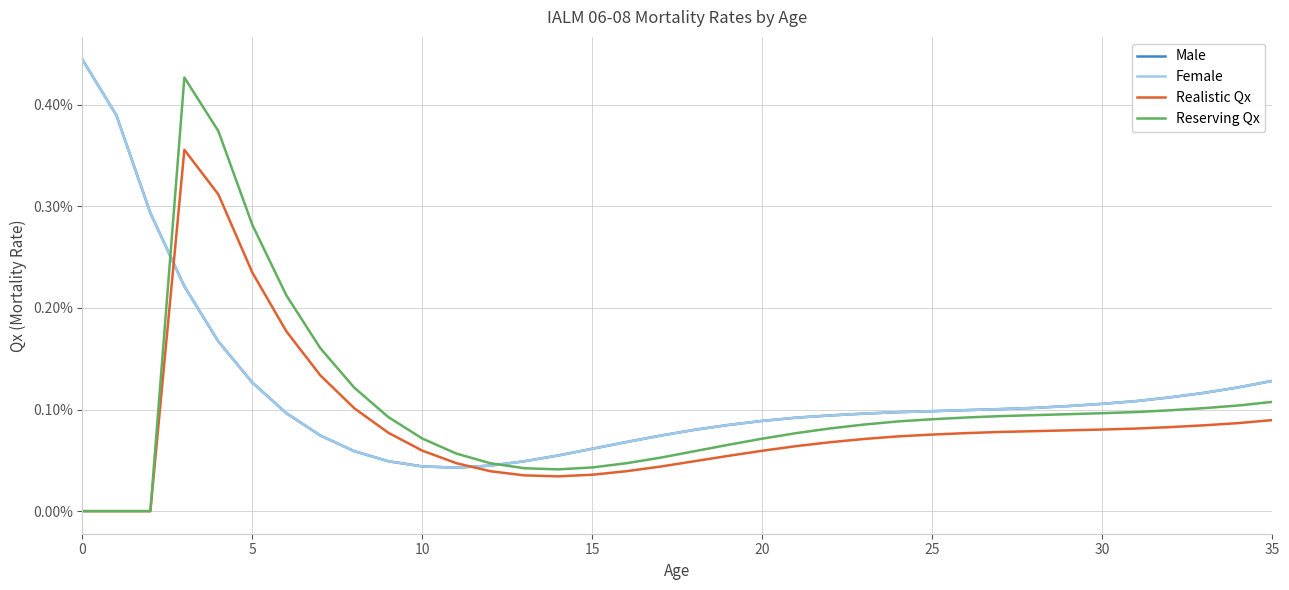

Does the chart have visible grid lines?

Yes